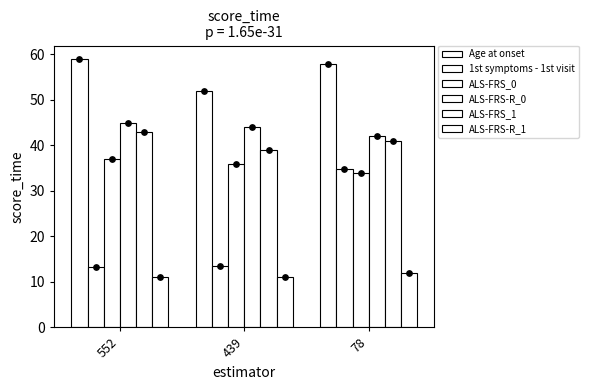

What is the total value across all series at 552?

208.2